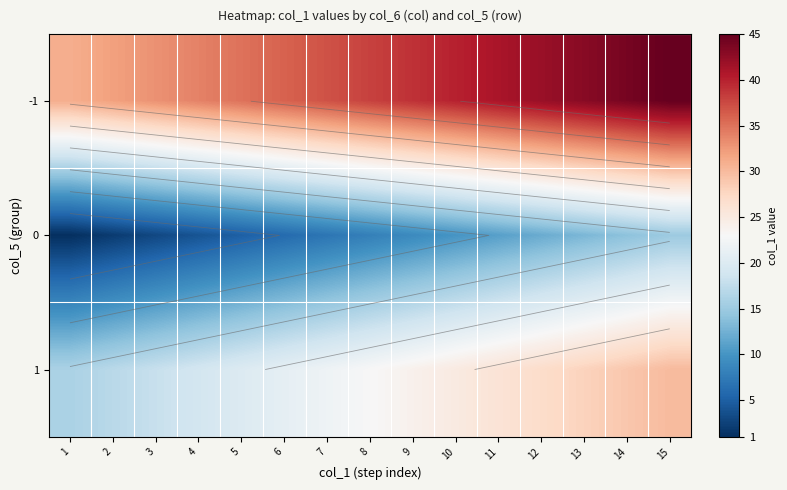

How many distinct data groups are displayed?

3